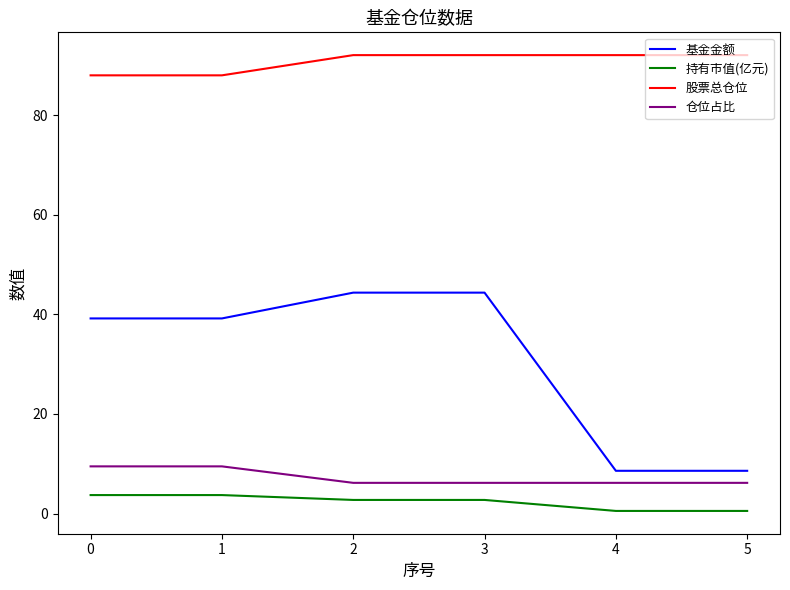

Which series has the largest range (max minus min)?

基金金额